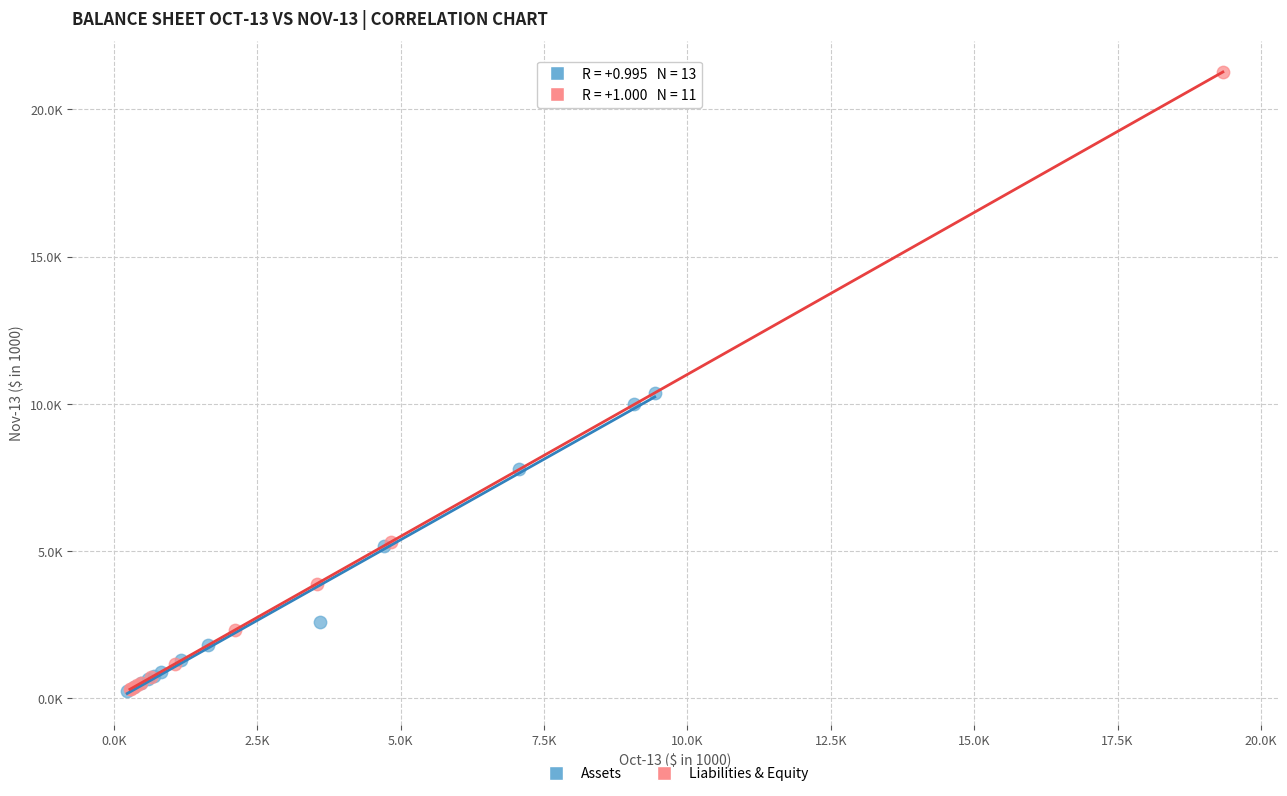

Which series has the largest Y range (max minus min)?

Liabilities & Equity